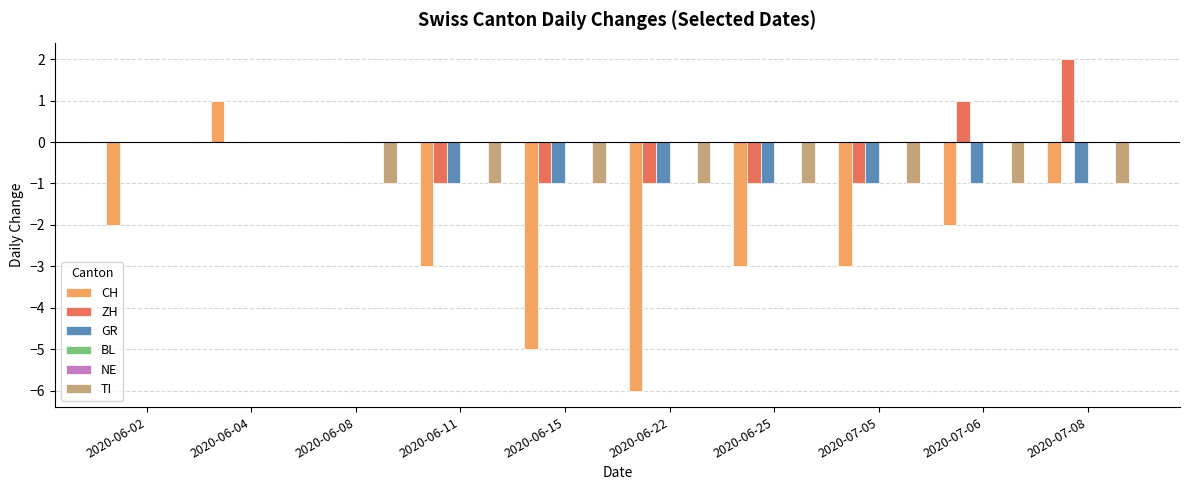

Rank the categories by ZH value from highest to lowest.

2020-07-08, 2020-07-06, 2020-06-02, 2020-06-04, 2020-06-08, 2020-06-11, 2020-06-15, 2020-06-22, 2020-06-25, 2020-07-05